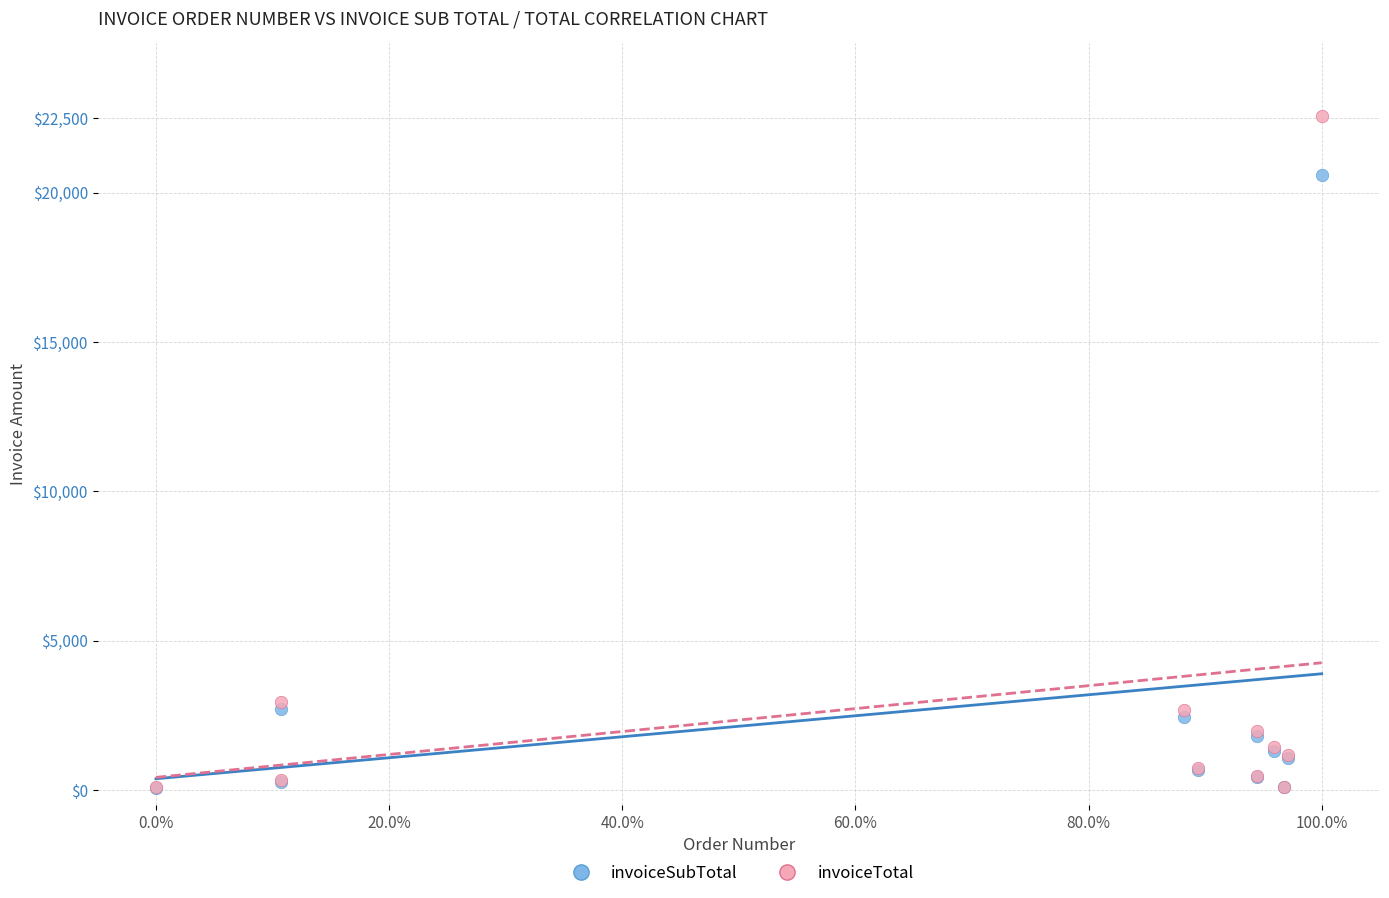

What are all the series names shown in the legend?

invoiceSubTotal, invoiceTotal